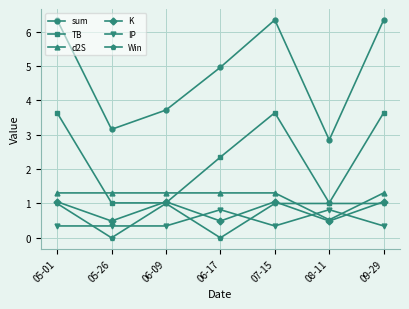

What is the minimum value for IP?

0.3